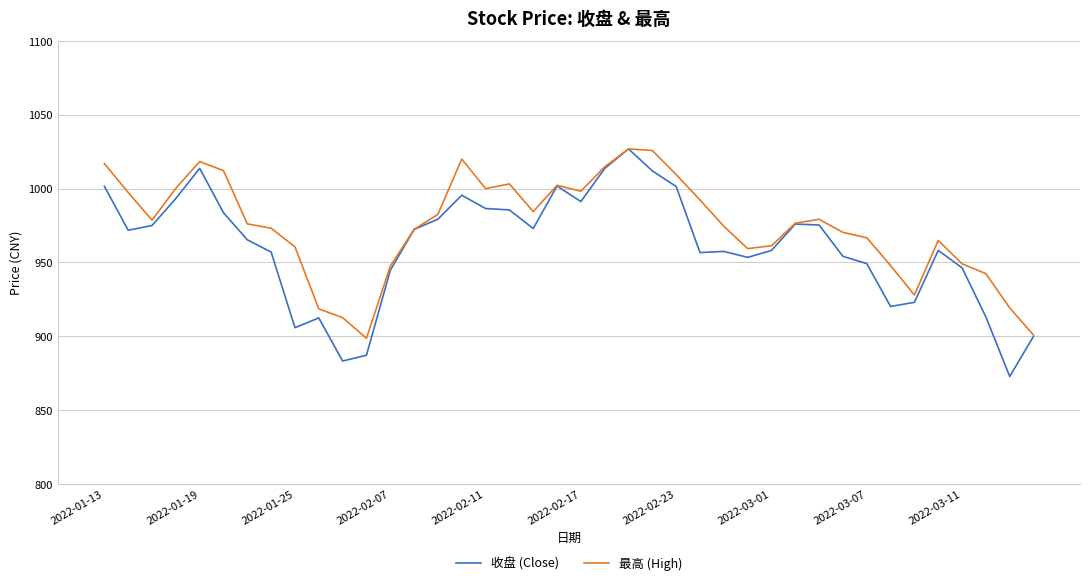

What is the greatest value displayed?

1026.8